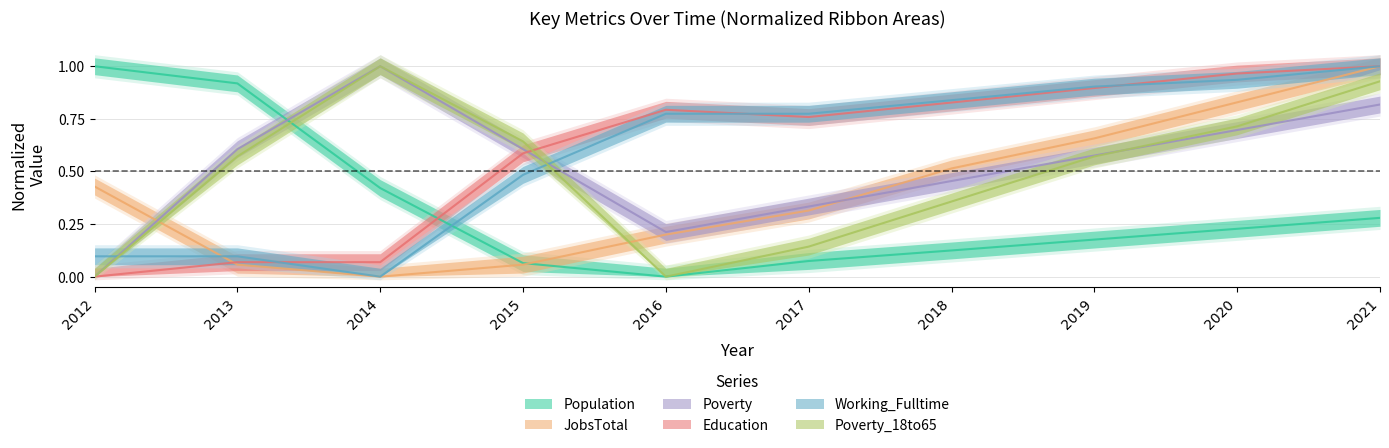

Where is Poverty_18to65 nearest to the value 0?

2012